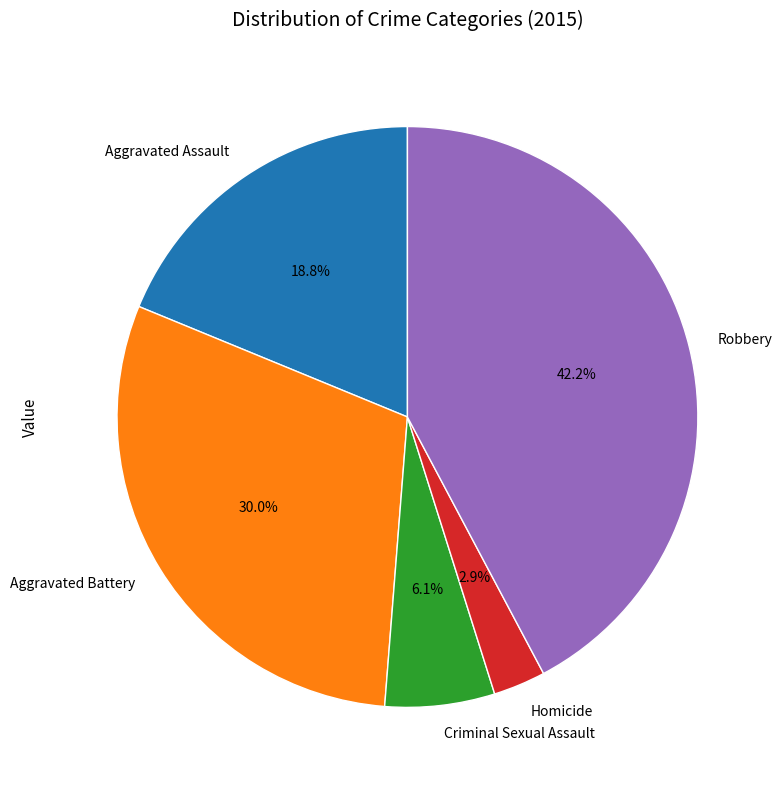

Is it true that Robbery is 42% of the pie?

True